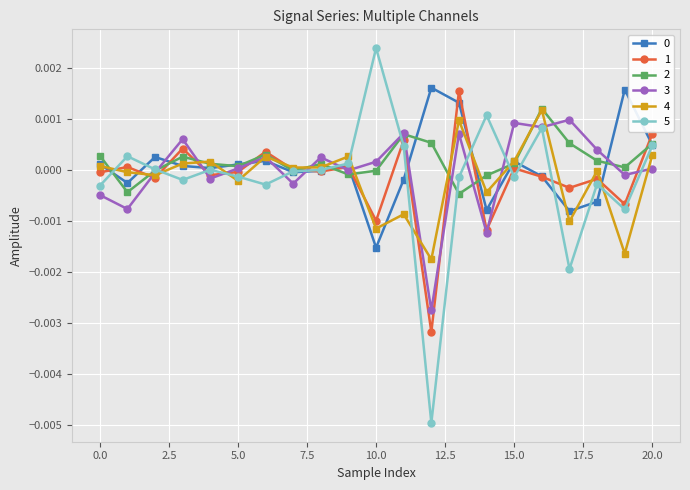

In 4, how many points are lower than both neighbors (excluding endpoints)?

8